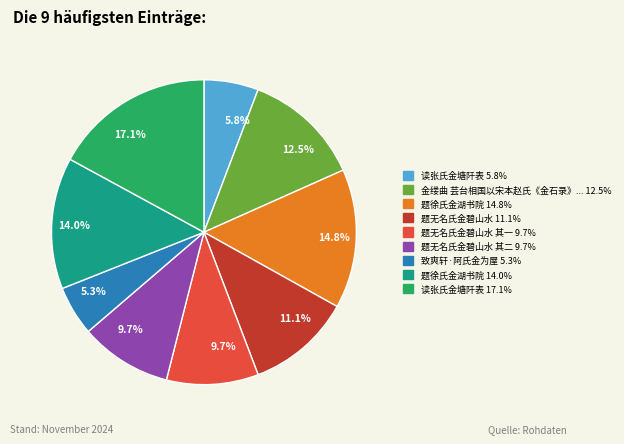

Does any single category account for the majority?

No